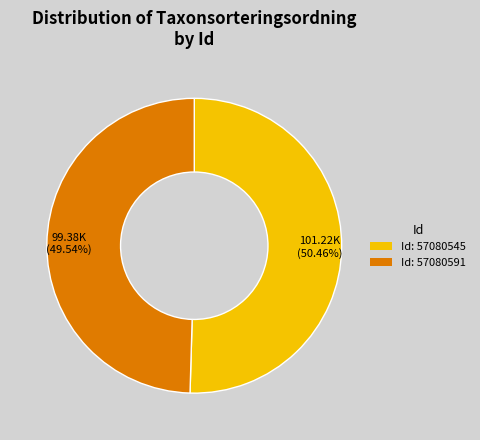

Is there any slice that represents more than half of the pie?

Yes